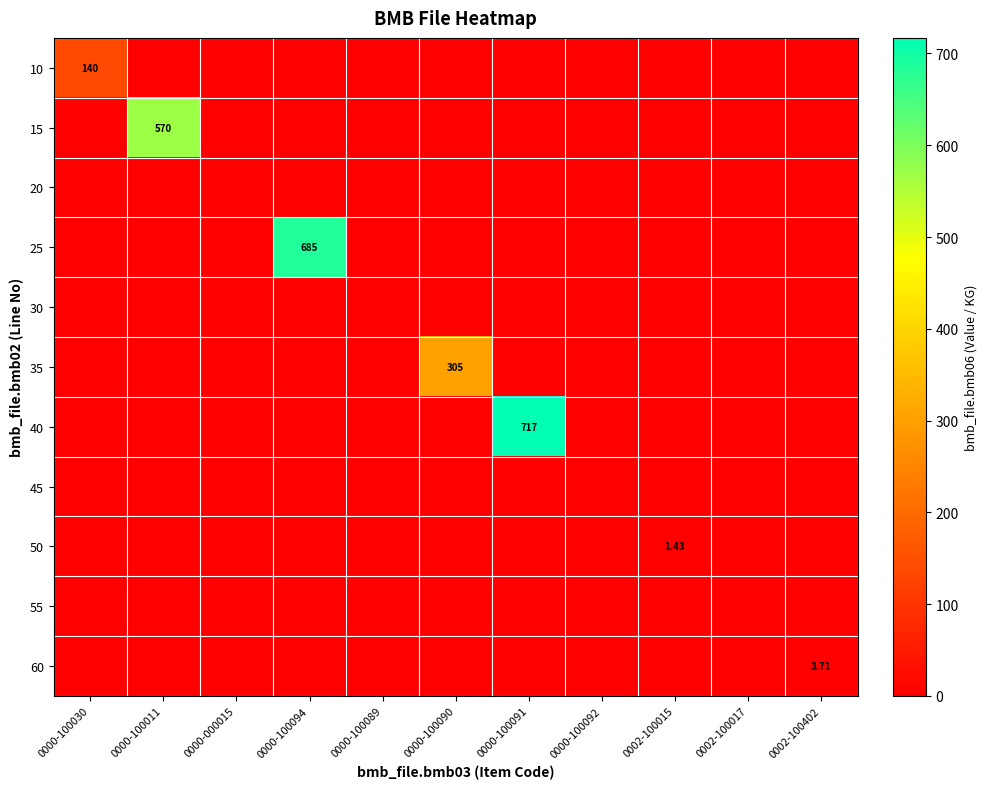

What is the maximum value shown in the chart?

717.0